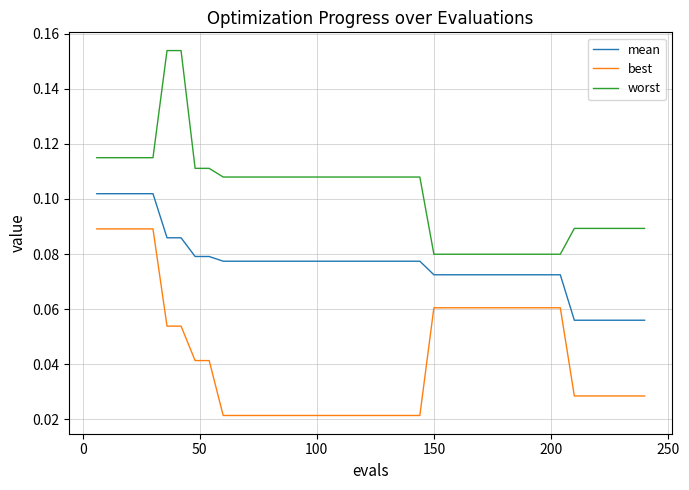

True or false: worst and best cross at least once.

False